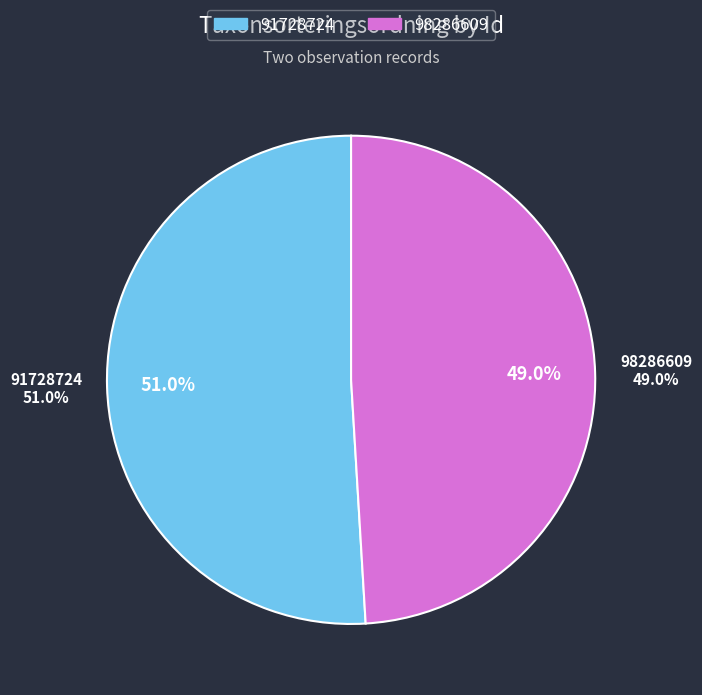

To the nearest percent, what is the difference between the largest and smallest slice percentages?

2%